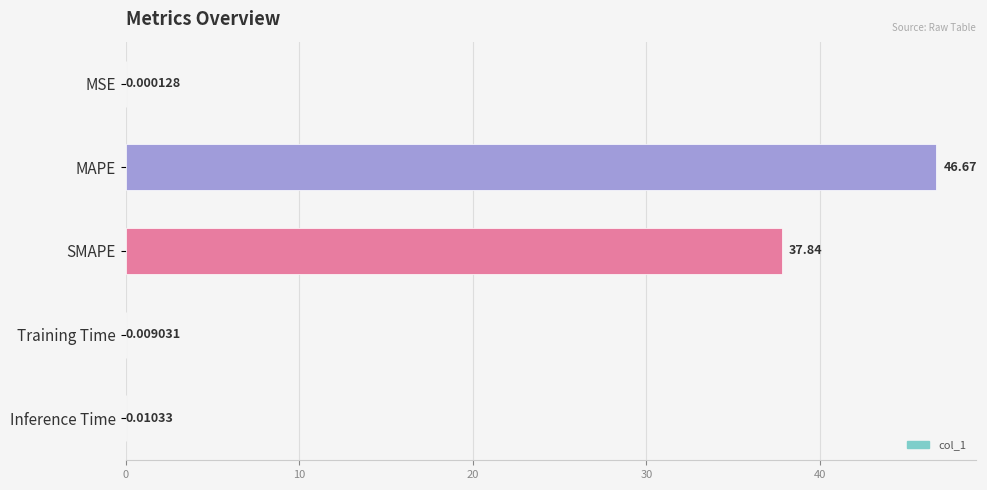

What is the sum of all values?

84.5